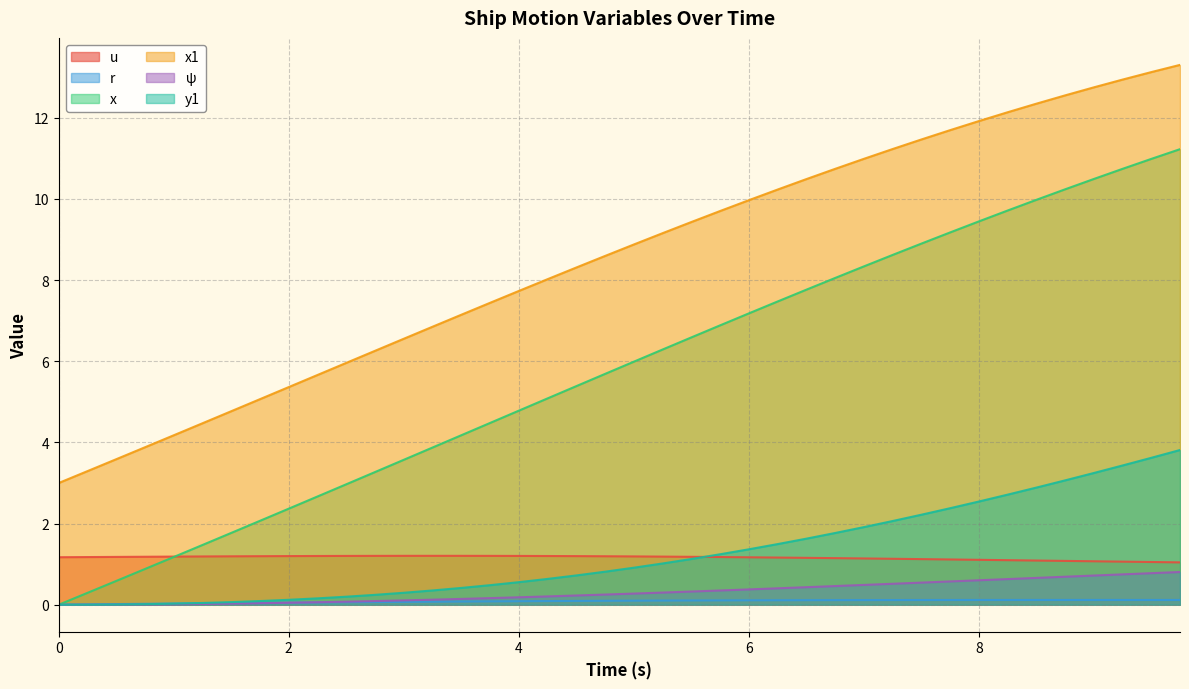

Which series has the largest total across all categories?

x1